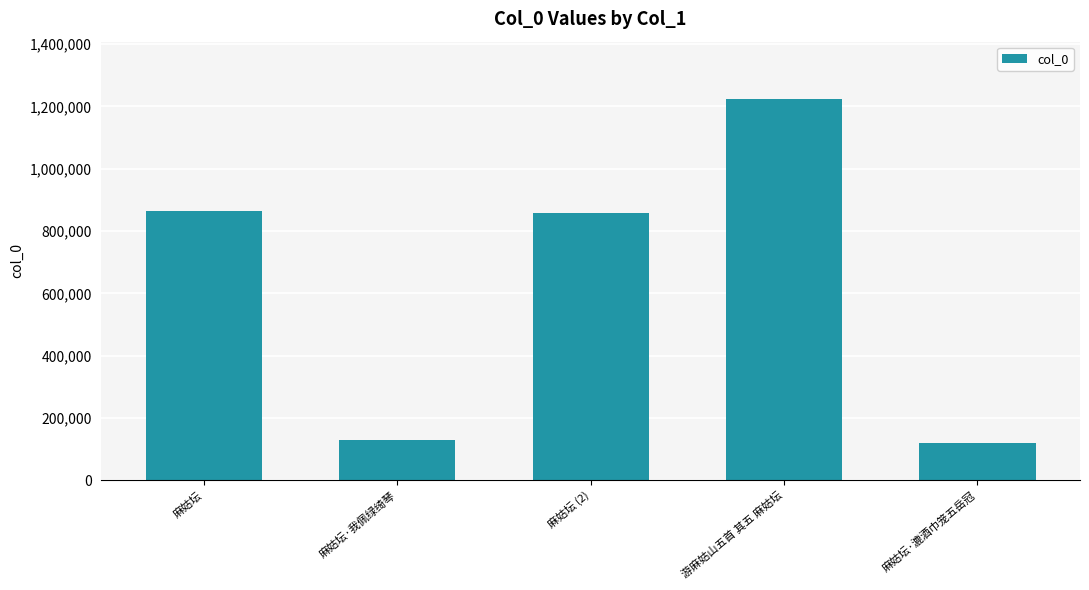

What is the label of the 3rd bar from the right?

麻姑坛 (2)